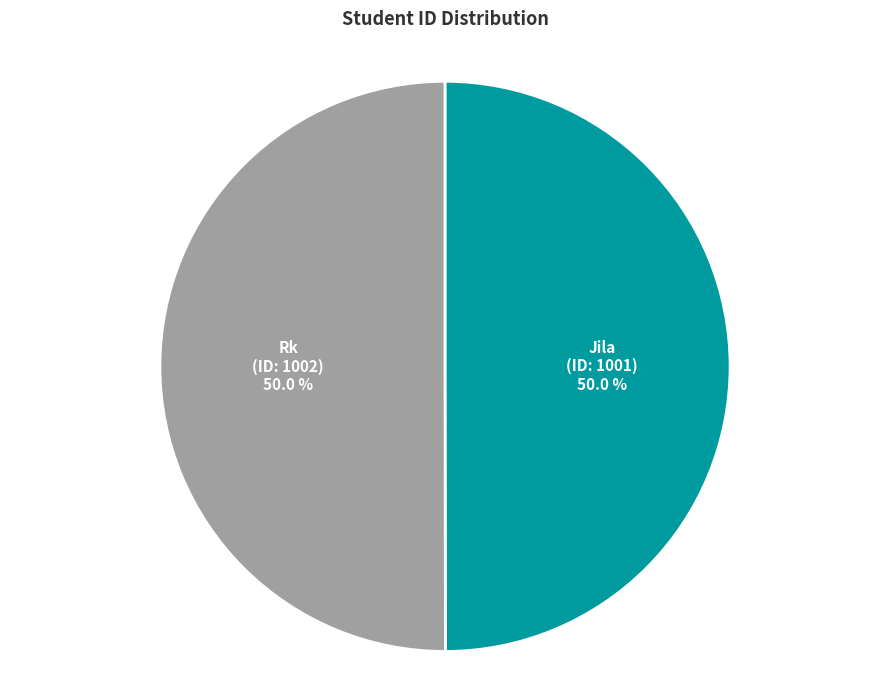

What is the ratio of the value at Jila to the value at Rk?

1.0